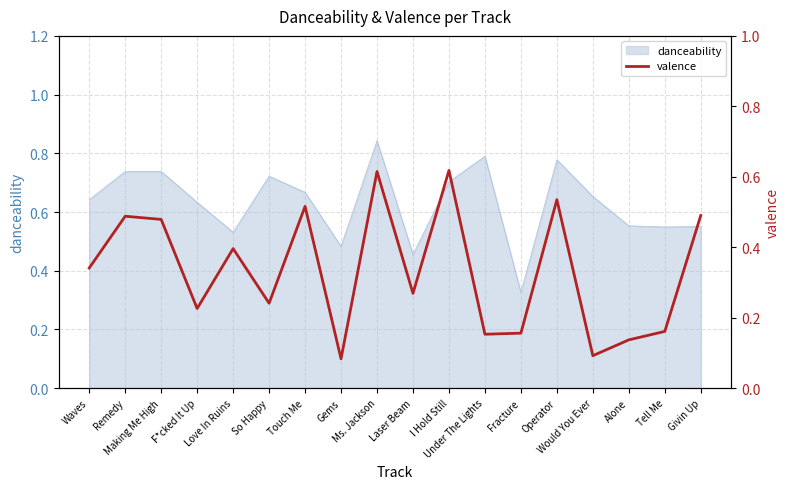

List the labels in order of value, smallest first.

Gems, Would You Ever, Alone, Under The Lights, Fracture, Tell Me, F*cked It Up, So Happy, Laser Beam, Waves, Love In Ruins, Making Me High, Remedy, Givin Up, Touch Me, Operator, Ms. Jackson, I Hold Still